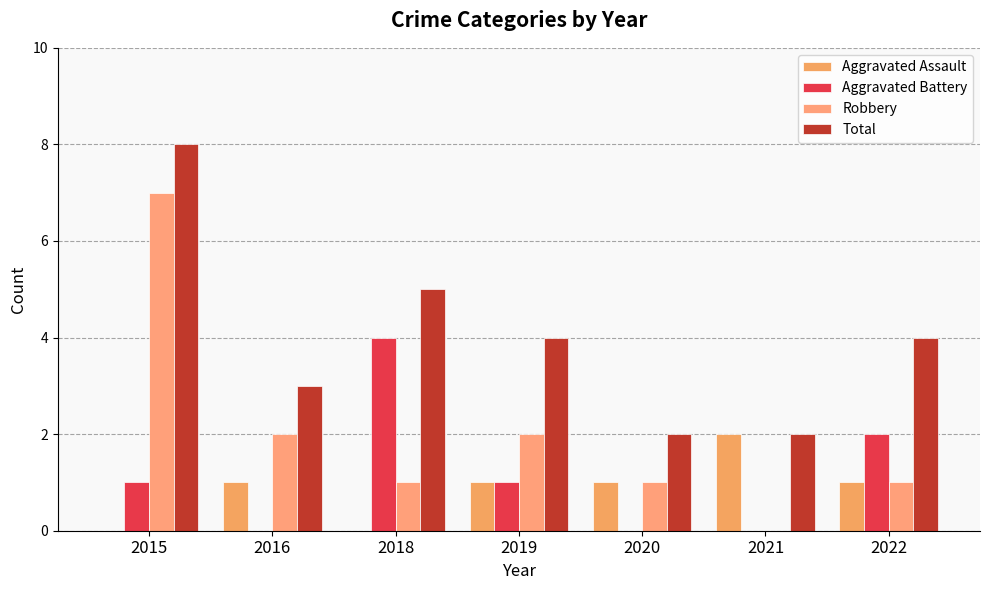

The value of Aggravated Battery at 2020 is 2. True or false?

False